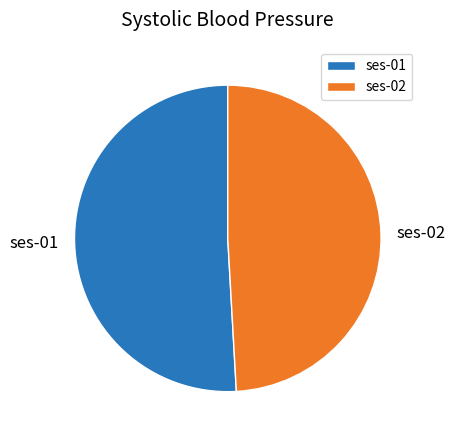

Rank the categories by value from lowest to highest.

ses-02, ses-01